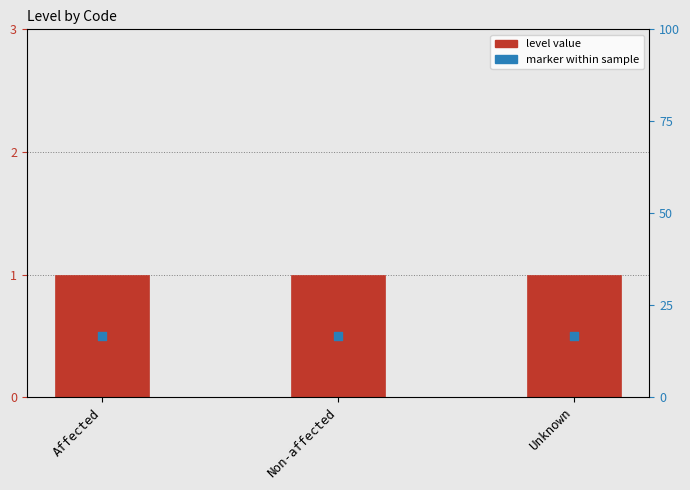

Is the value of marker within sample at Affected greater than the value of level value at Non-affected?

No